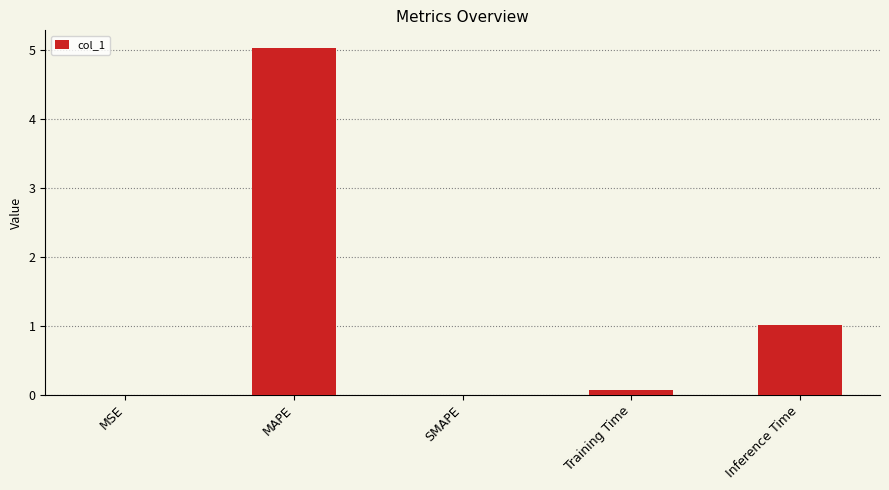

Between MSE and Inference Time, which is larger?

Inference Time